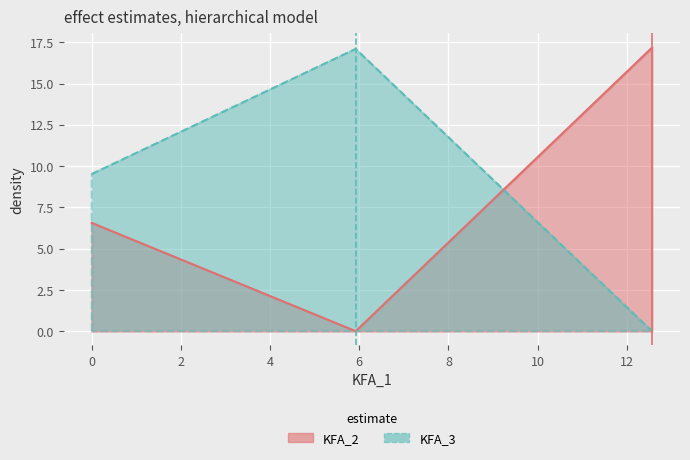

Rank the series at 12.565 from highest to lowest value.

KFA_2, KFA_3